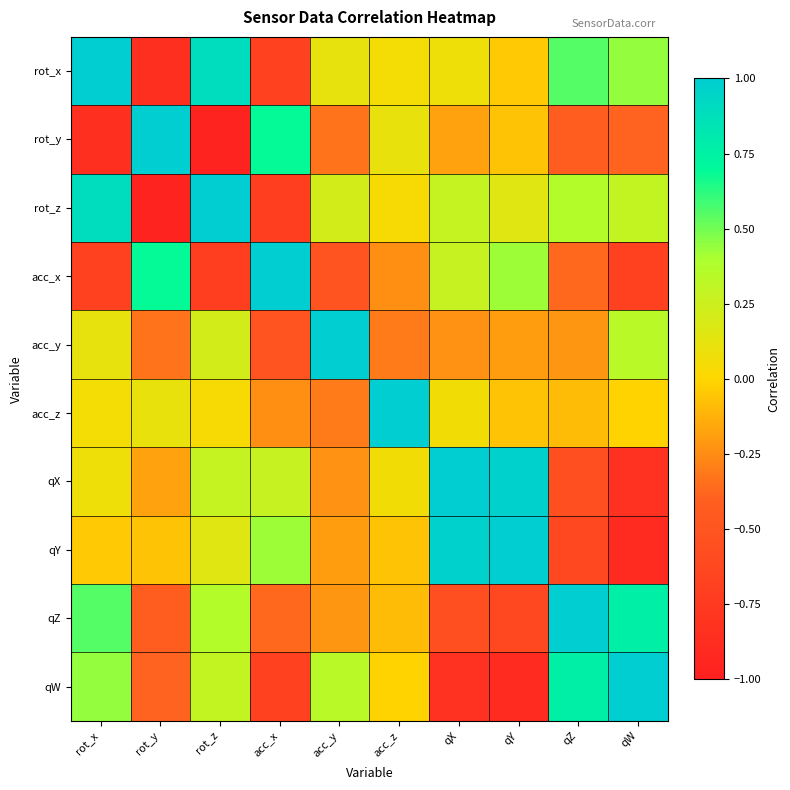

Which has a higher value, qW or acc_z?

qW